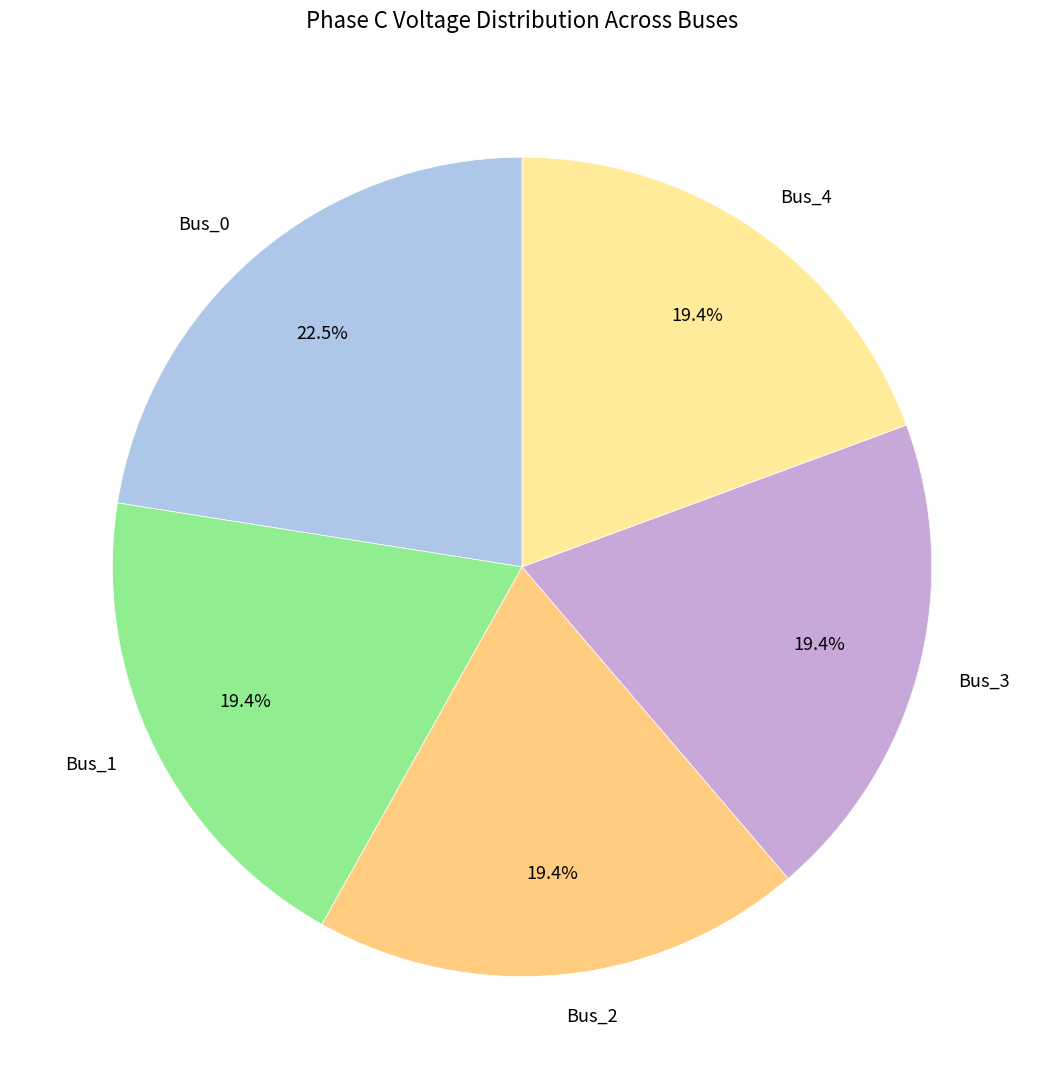

How many slices are in this pie chart?

5